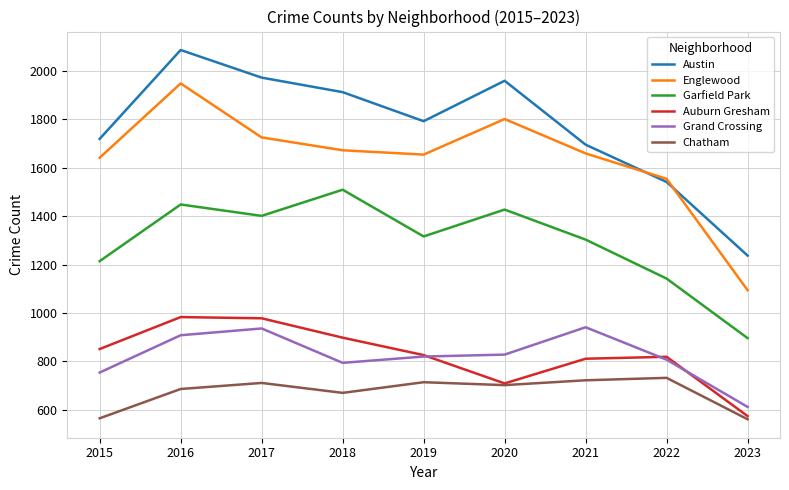

At which category is the sum across all series the highest?

2016